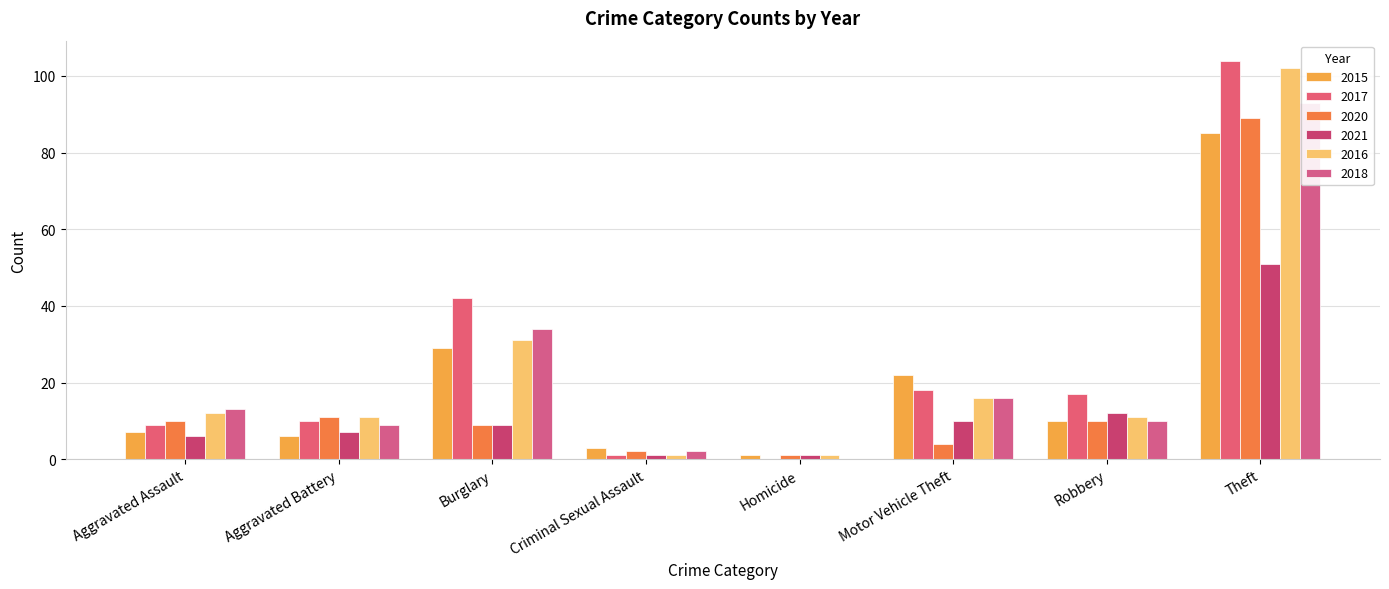

What is the label of the 2nd bar from the left?

Aggravated Battery